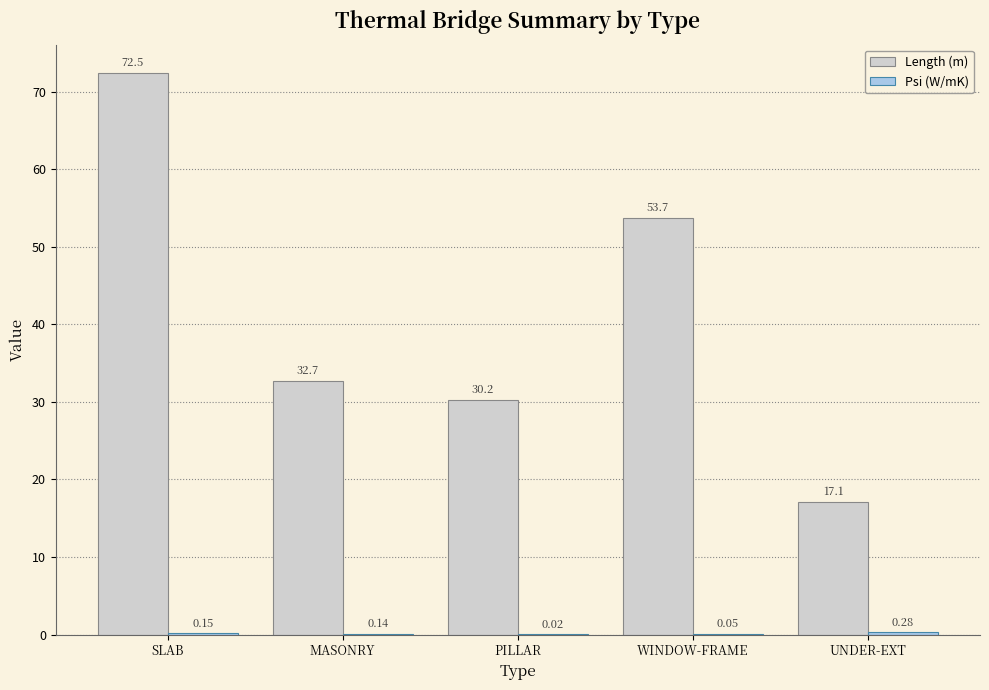

Are the bars grouped side by side (vs. stacked)?

Yes